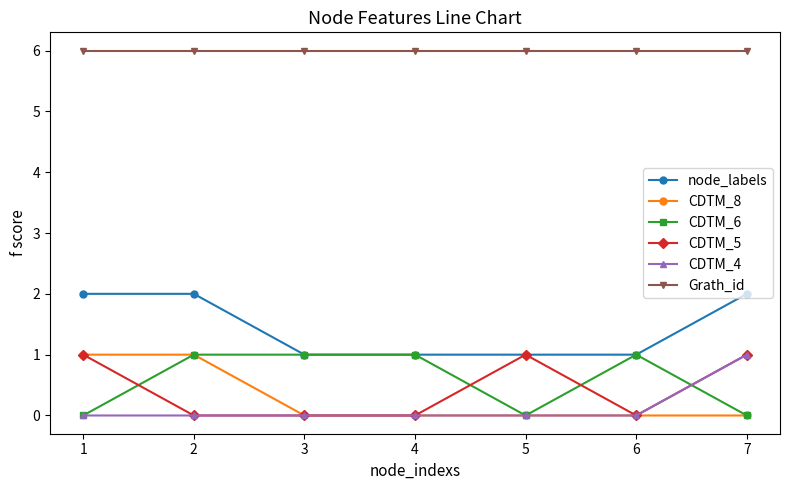

Does the chart have visible grid lines?

No